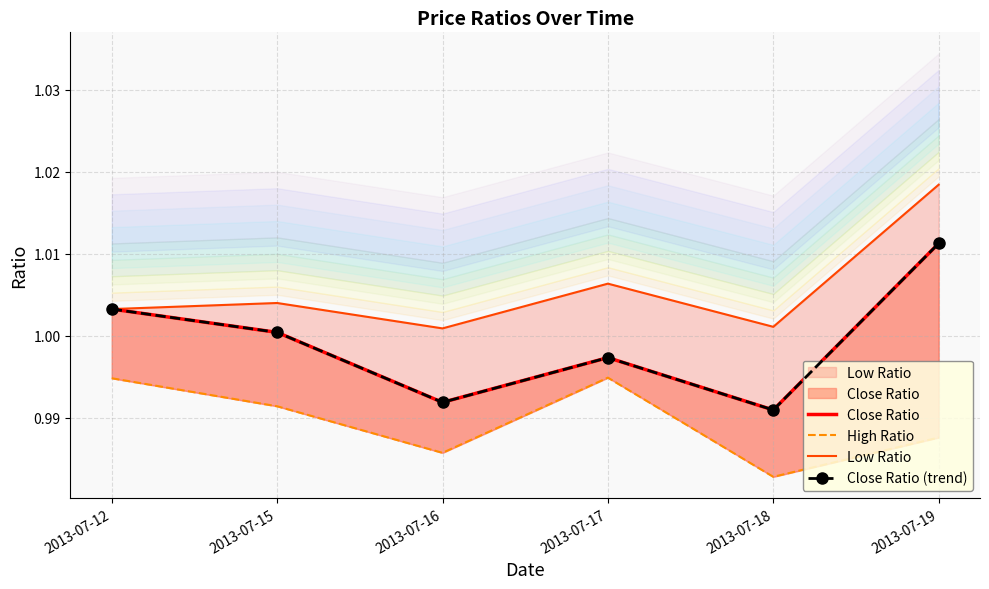

How many data points in Close Ratio are above 1?

3